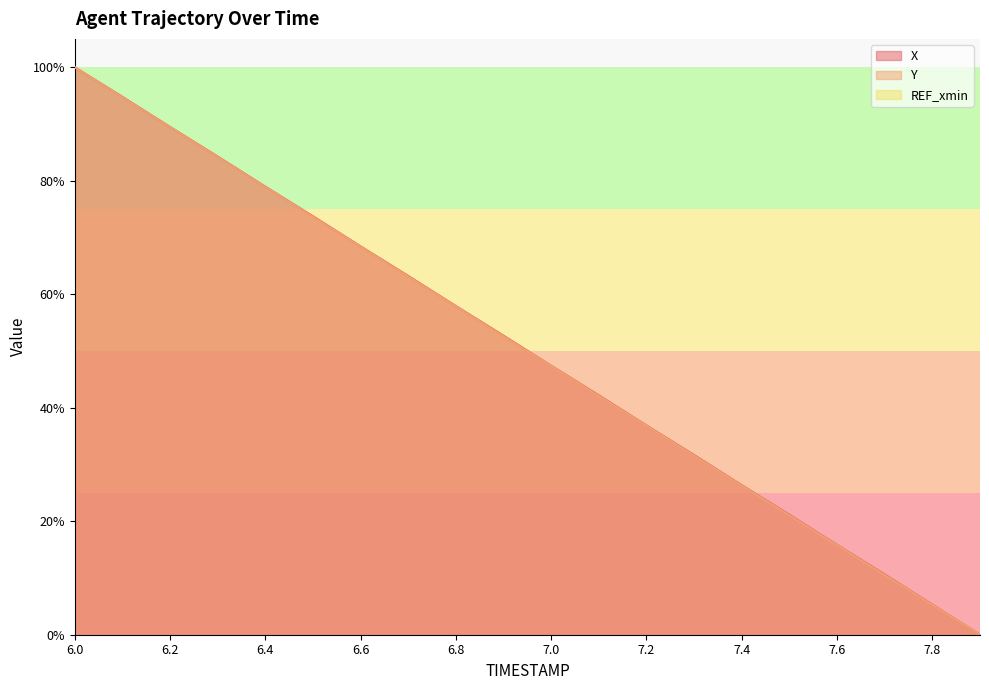

What is the difference between the maximum and minimum values in the Y series?

100.0